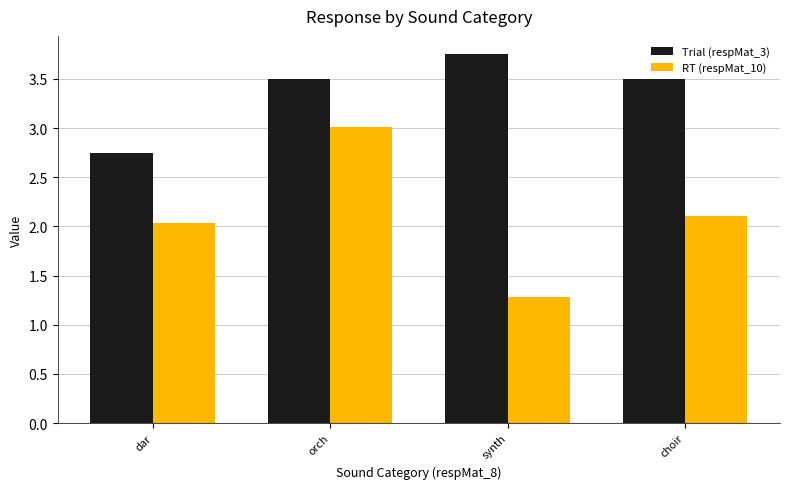

The RT (respMat_10) series shows 0.3 at synth. True or false?

False